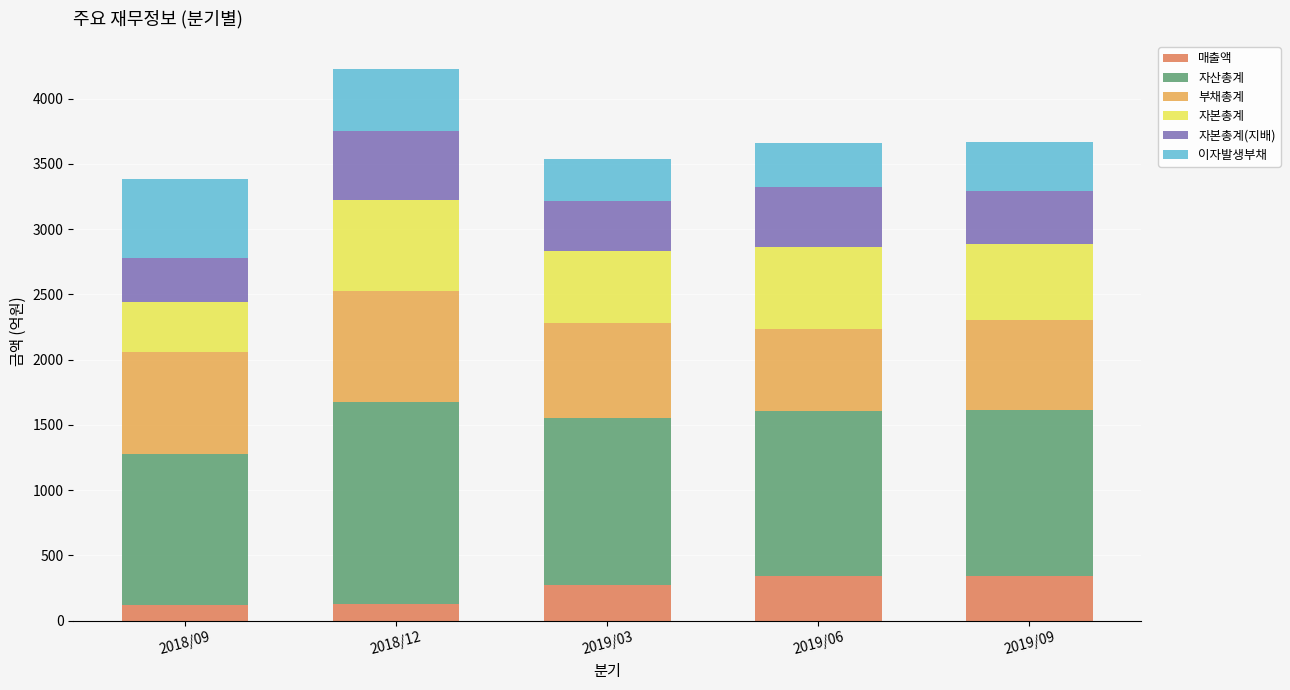

At which category is the sum across all series the highest?

2018/12